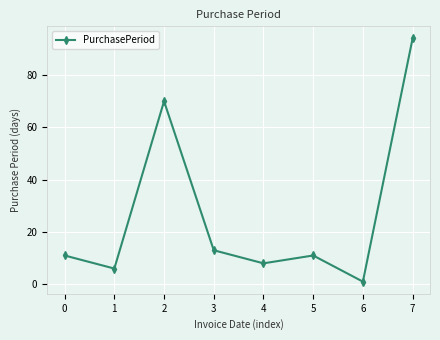

At which category does the data reach its first local peak?

2